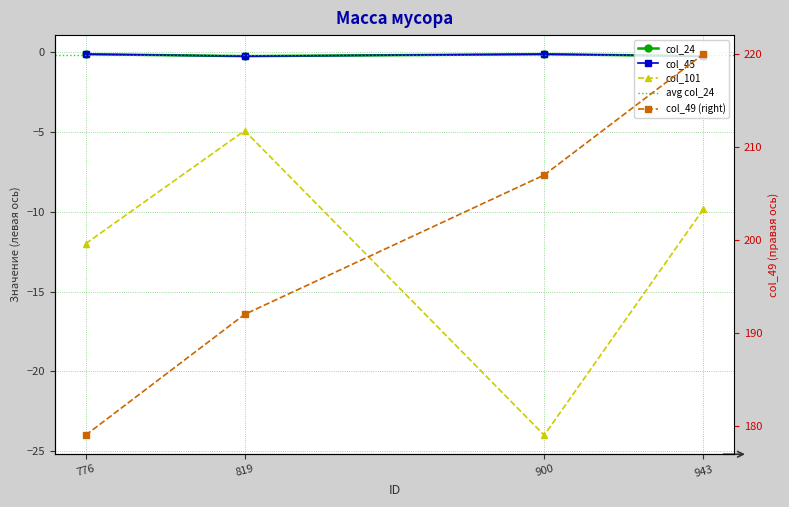

What is the total value across all series at 776?

166.8